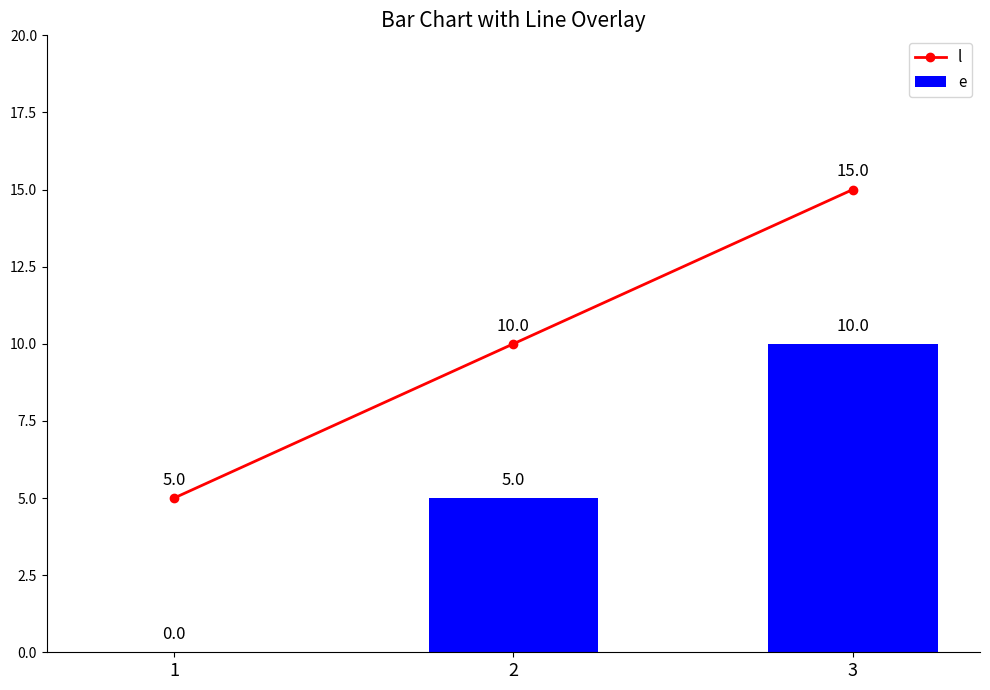

Which series changed the most between 1 and 3?

l